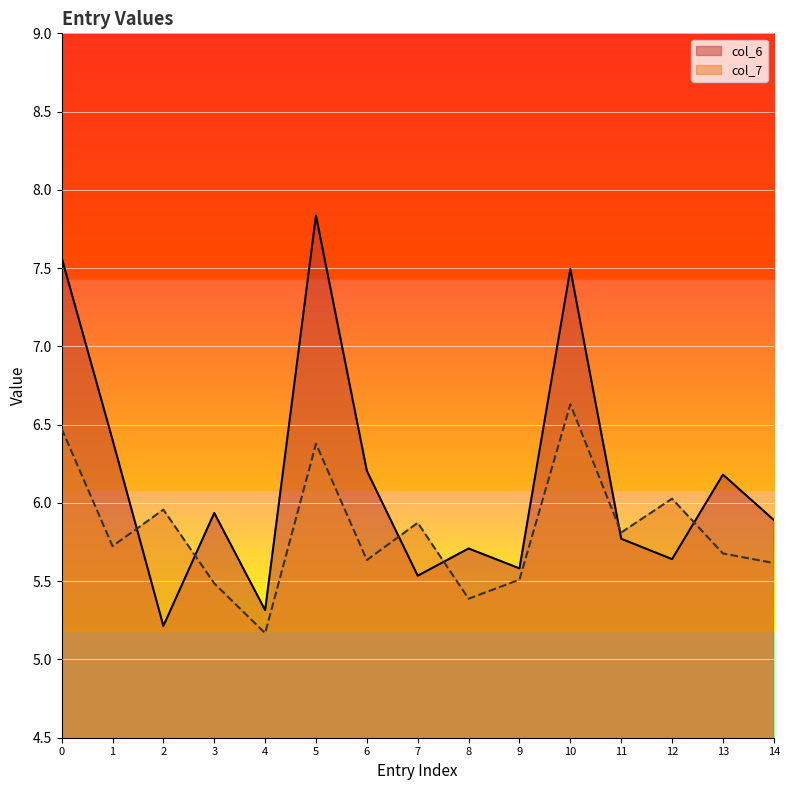

Count the number of data series in this chart.

2